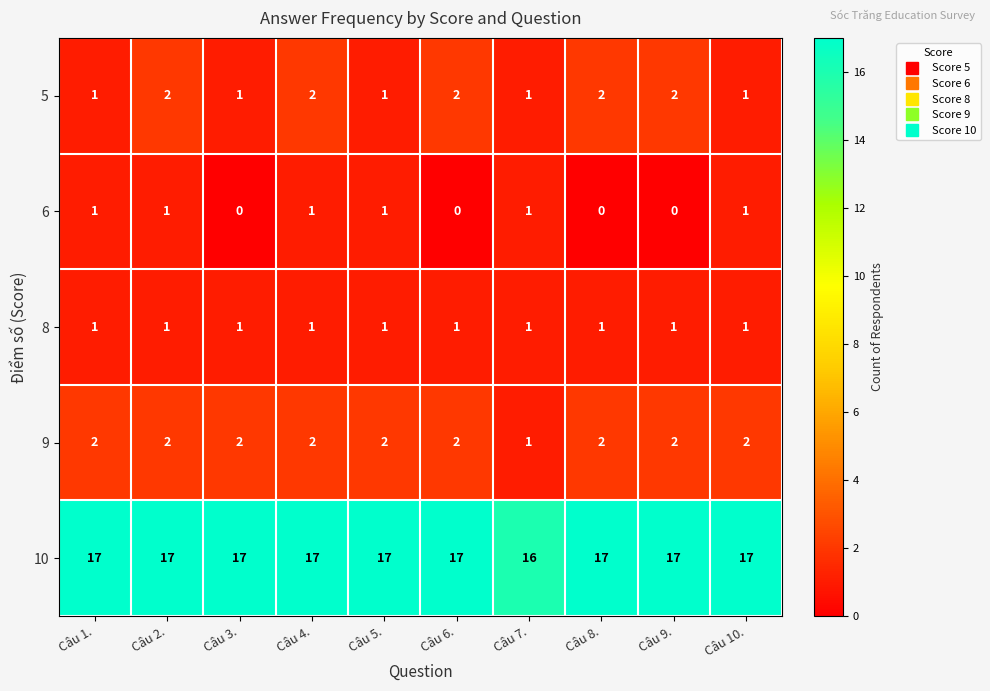

Where is 9 nearest to the value 1?

Câu 7.